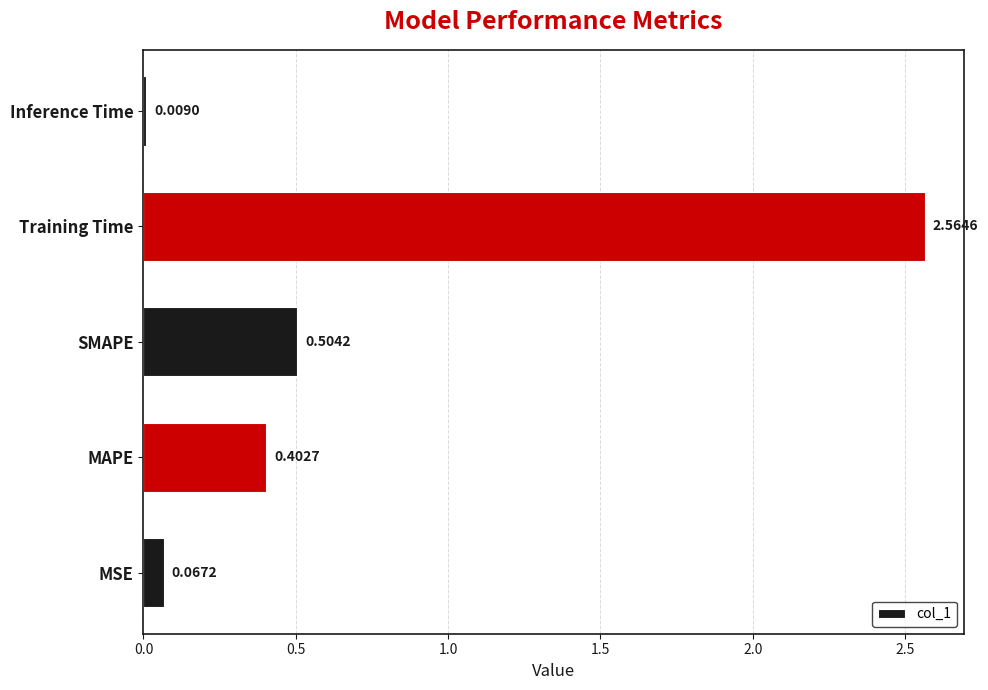

Are the bars grouped side by side (vs. stacked)?

No